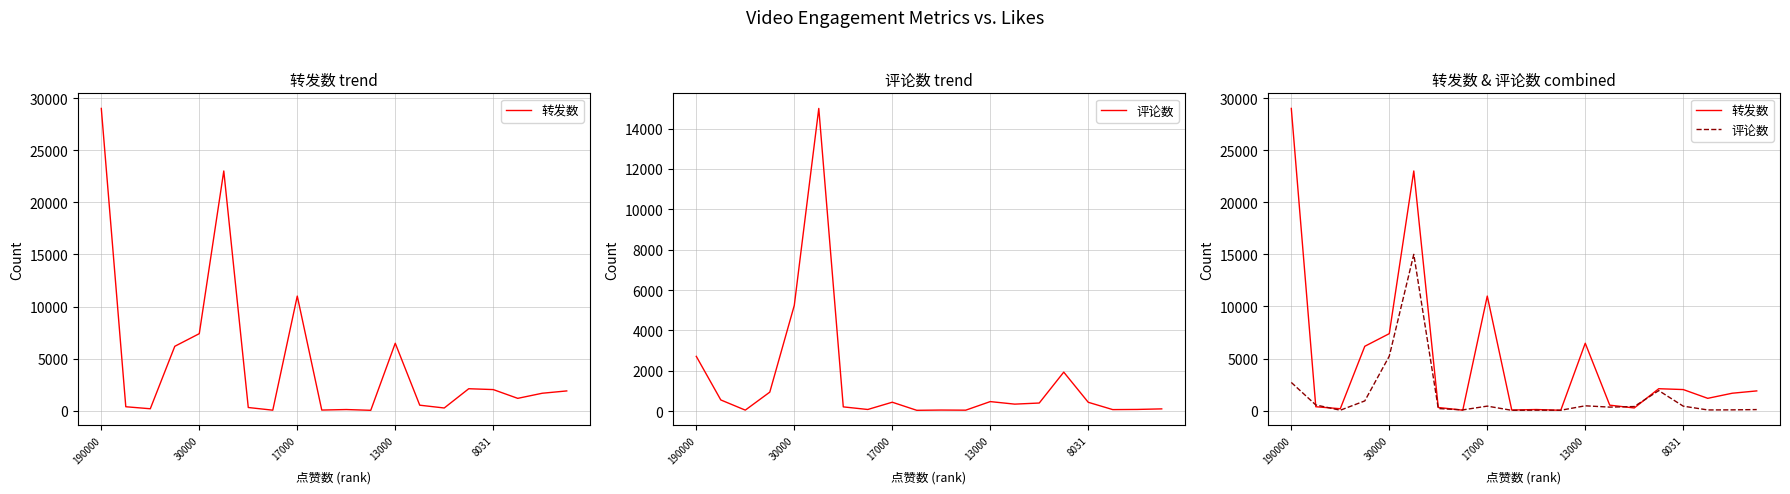

What value does the 转发数 series have at 19, to the nearest 100?

1900